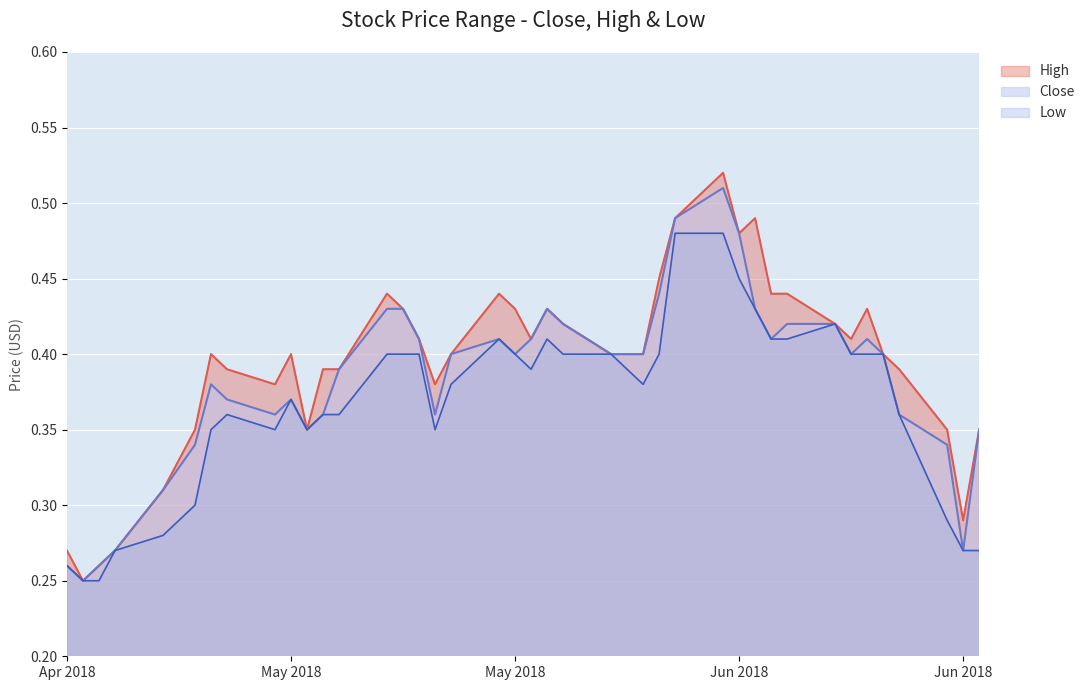

True or false: Close and Low intersect in this chart.

False